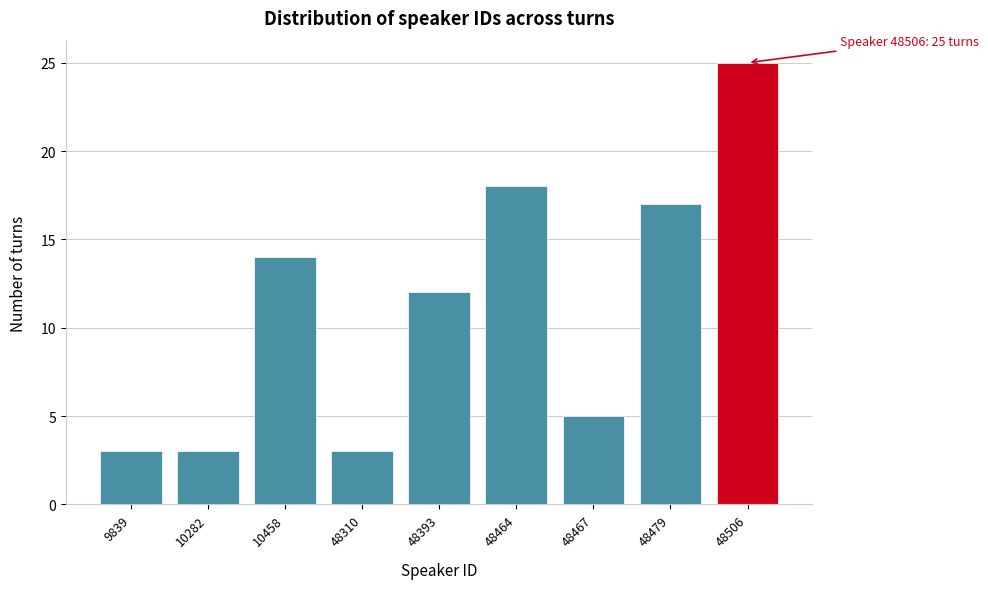

Reading left to right, list all the values displayed in this chart.

3	3	14	3	12	18	5	17	25